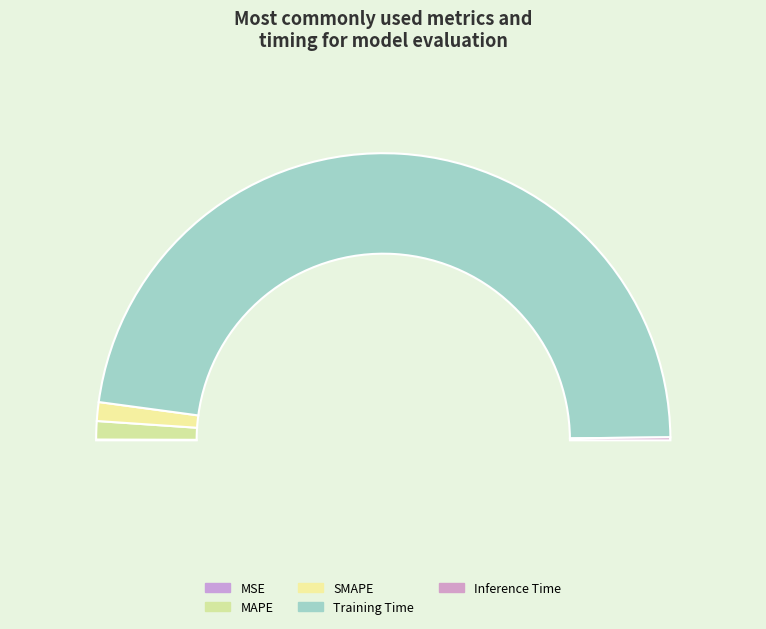

Between MAPE and MSE, which is larger?

MAPE